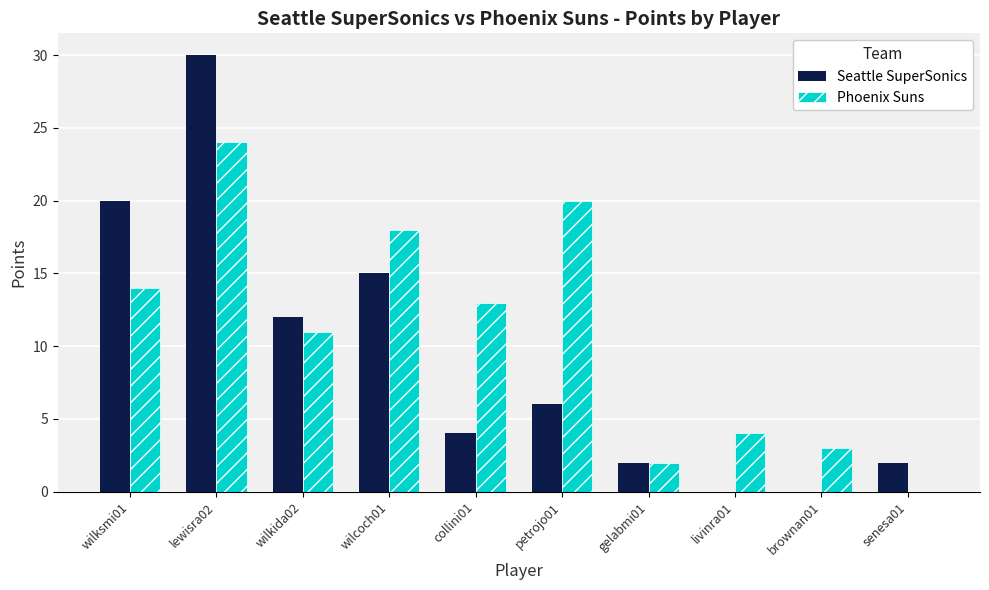

Which label corresponds to the largest value in the chart?

lewisra02